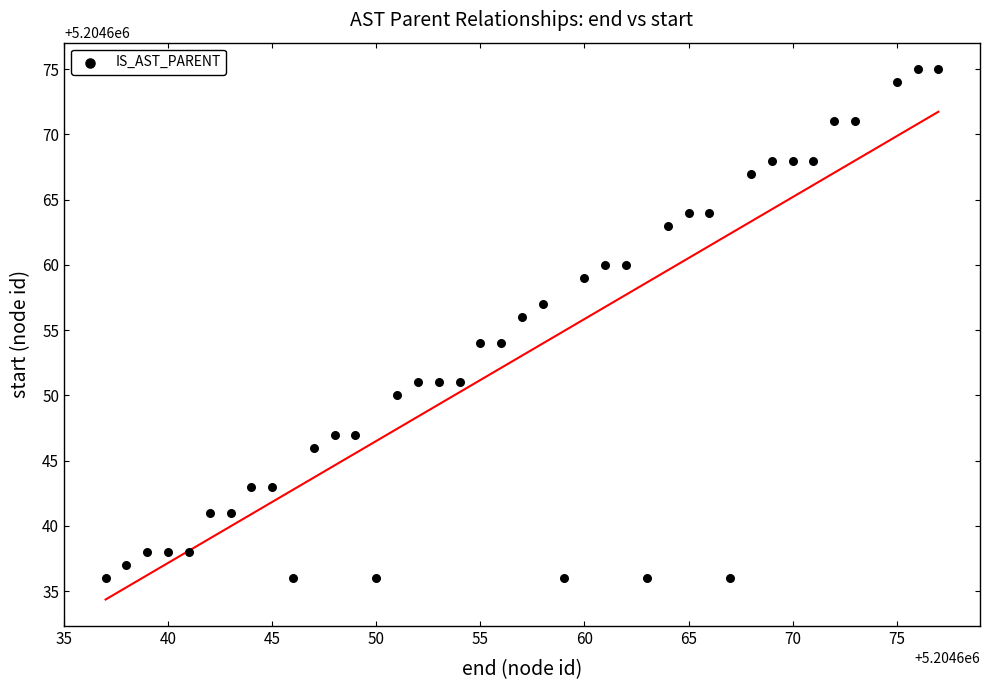

What is the range of Y values (max minus min)?

39